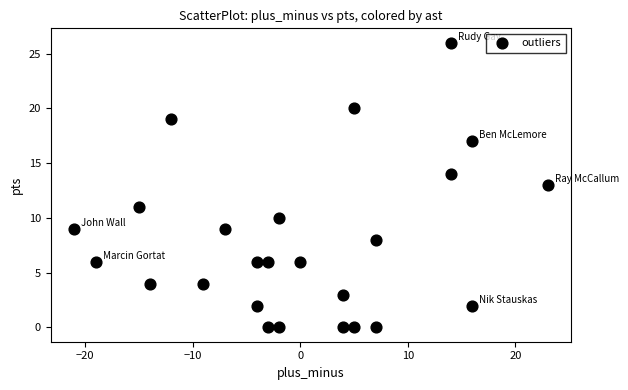

What is the range of Y values (max minus min)?

26